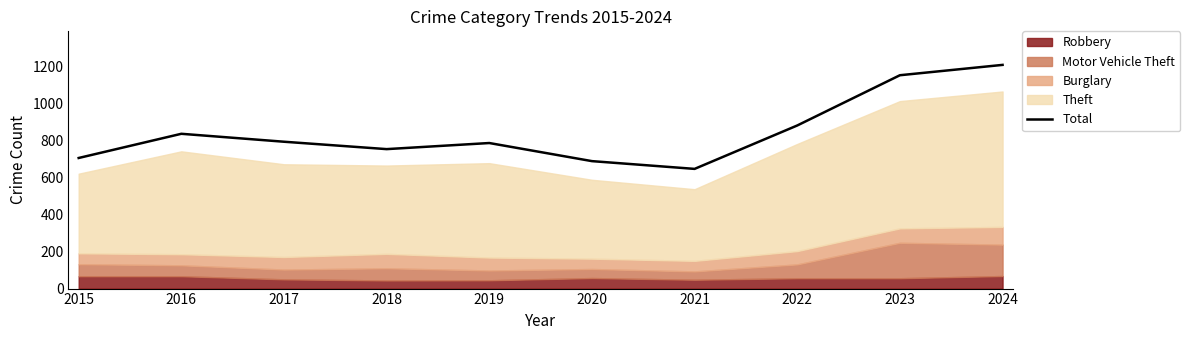

At which label does the data first exceed 795?

2016